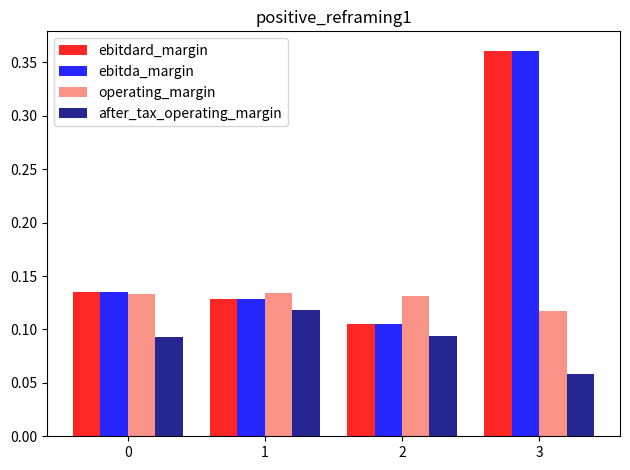

True or false: ebitdard_margin has a value of 0.0 at 2.

False